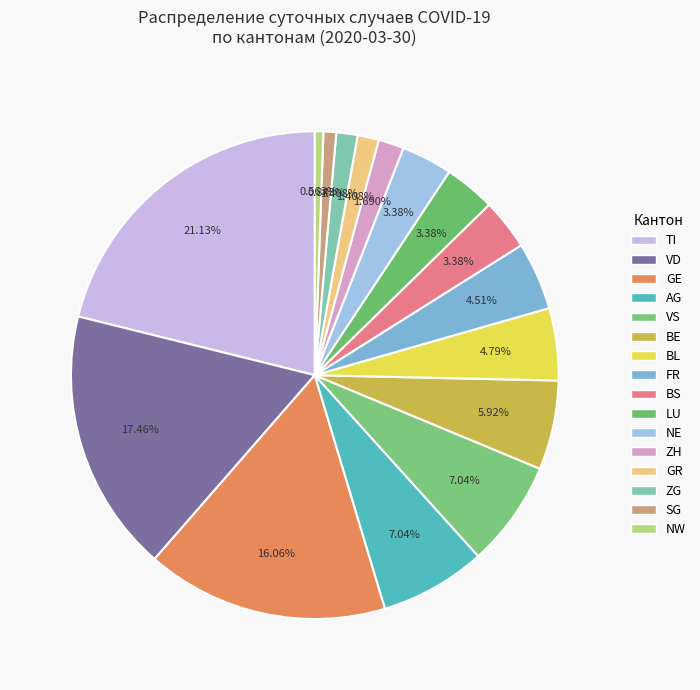

What is the change in value from GR to SG?

-2